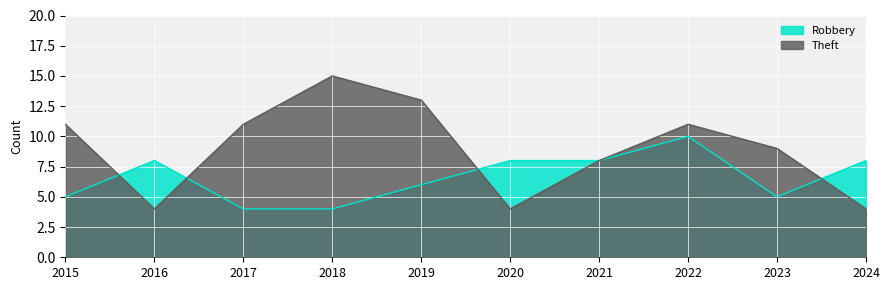

How many values in the Robbery series are below 8?

5